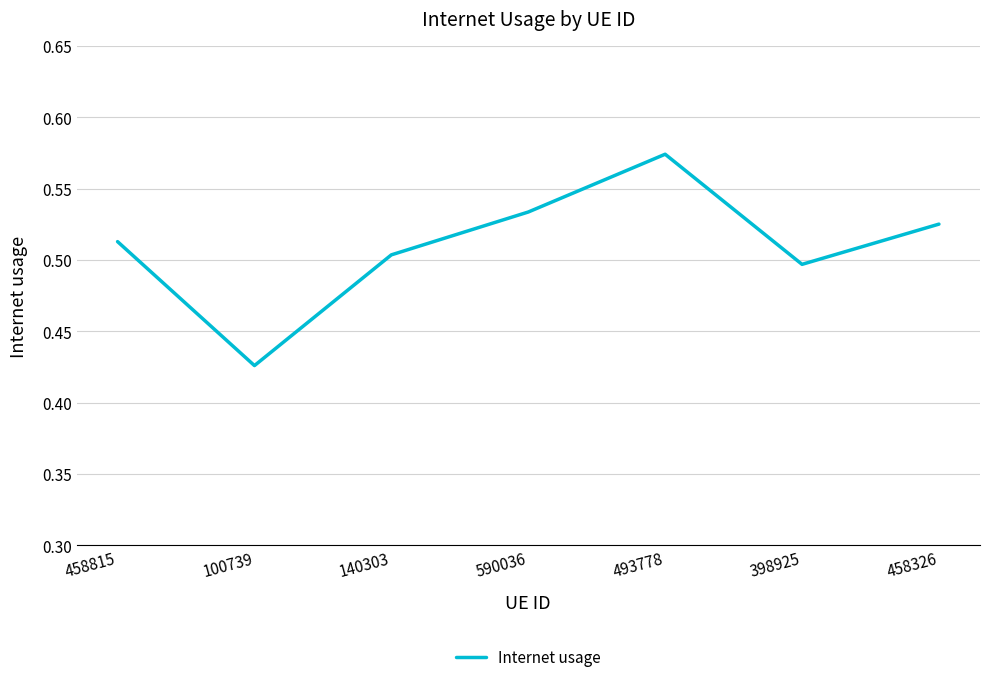

How many interior local peaks (higher than both neighbors) does the data have?

1